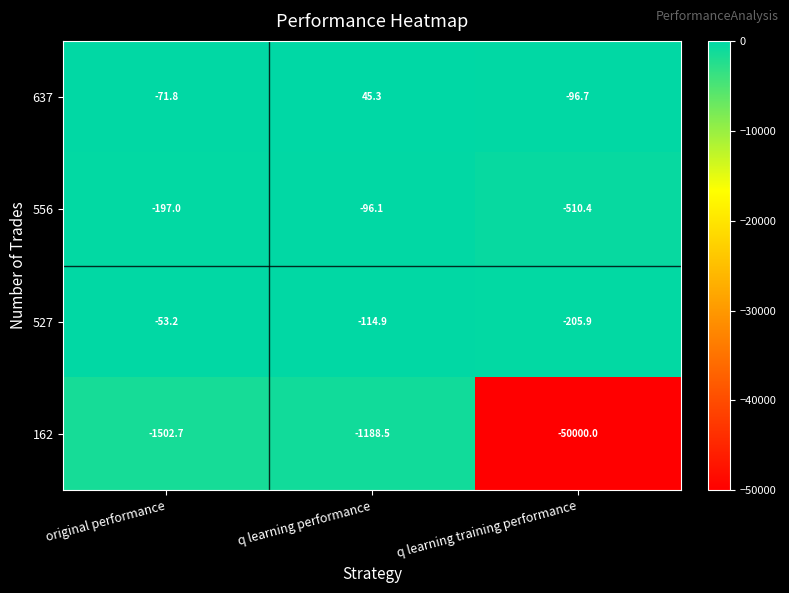

How many data points in 162 are less than -1502?

2